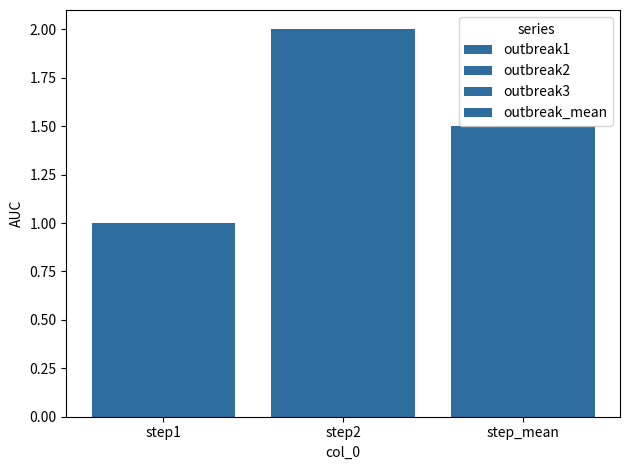

How many distinct data groups are displayed?

4